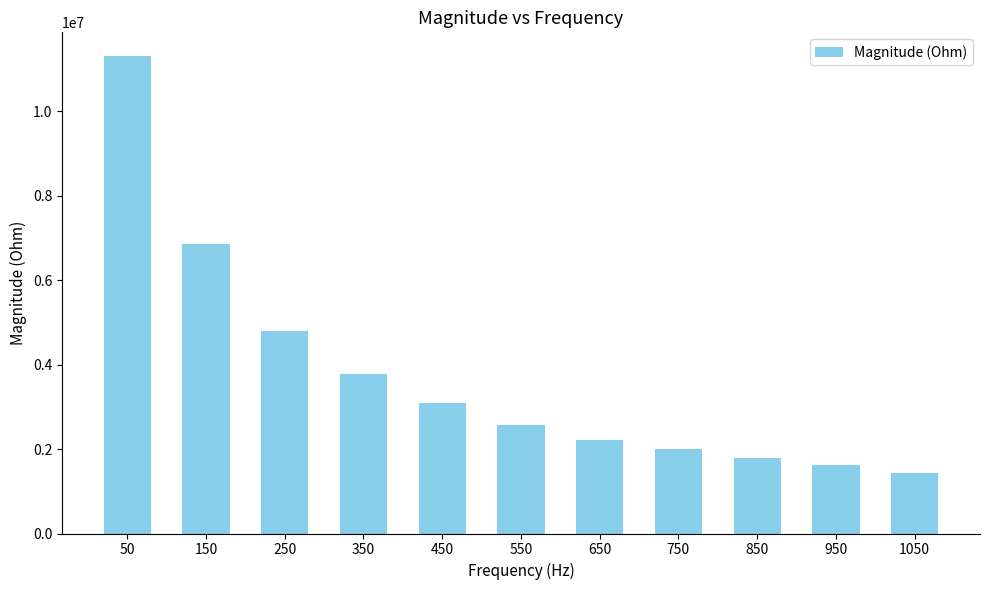

What is the smallest value displayed?

1445040.5